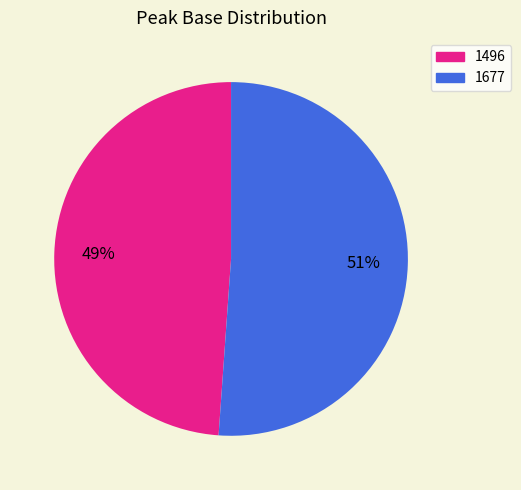

Approximately how many times larger is the value at 1677 compared to 1496?

1.0